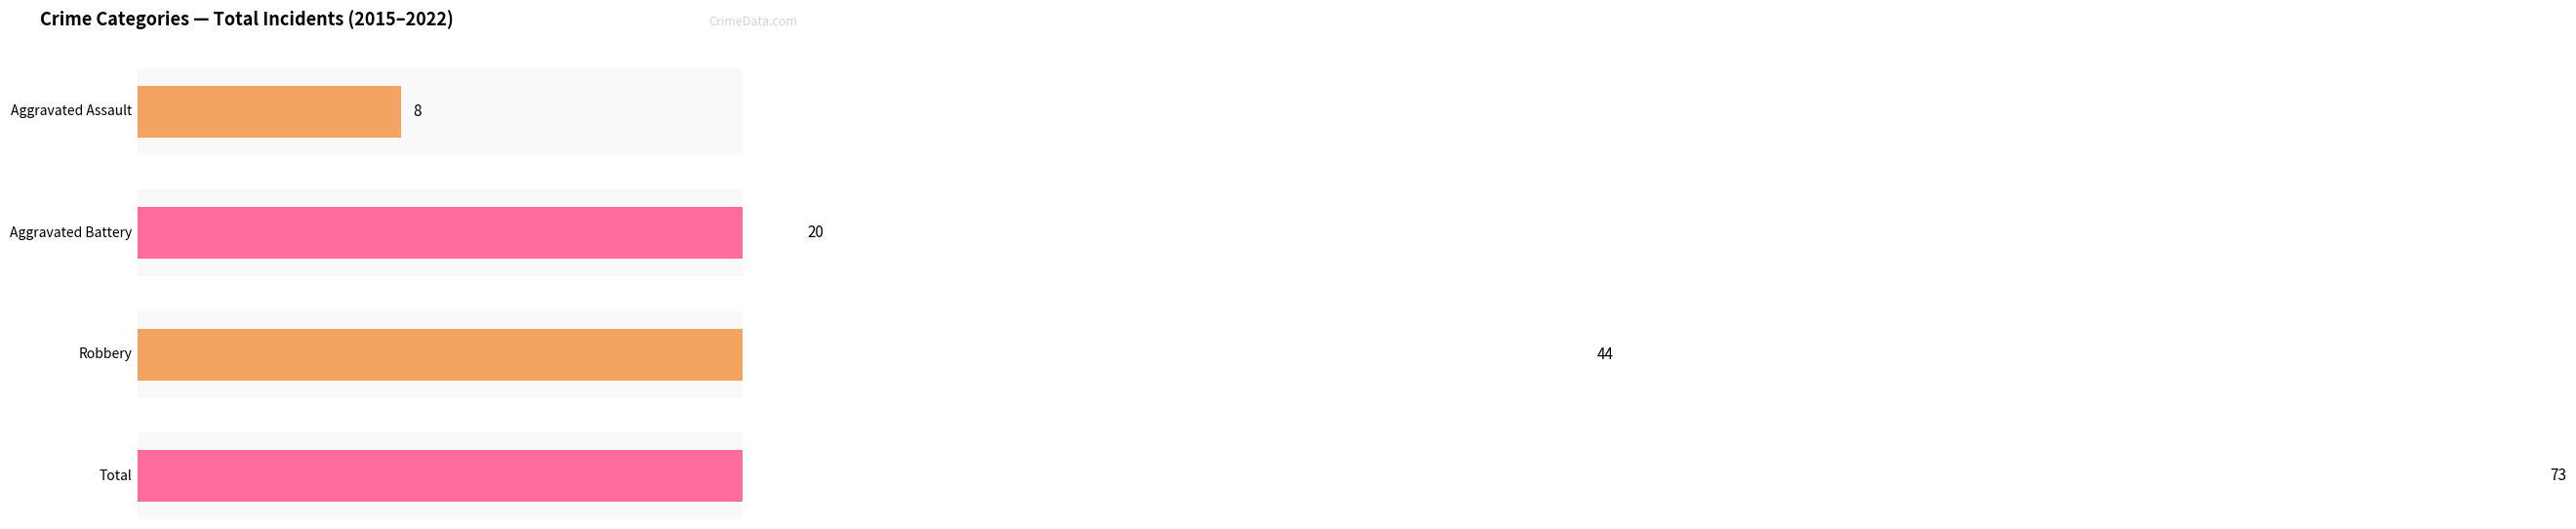

Are the bars grouped side by side (vs. stacked)?

Yes